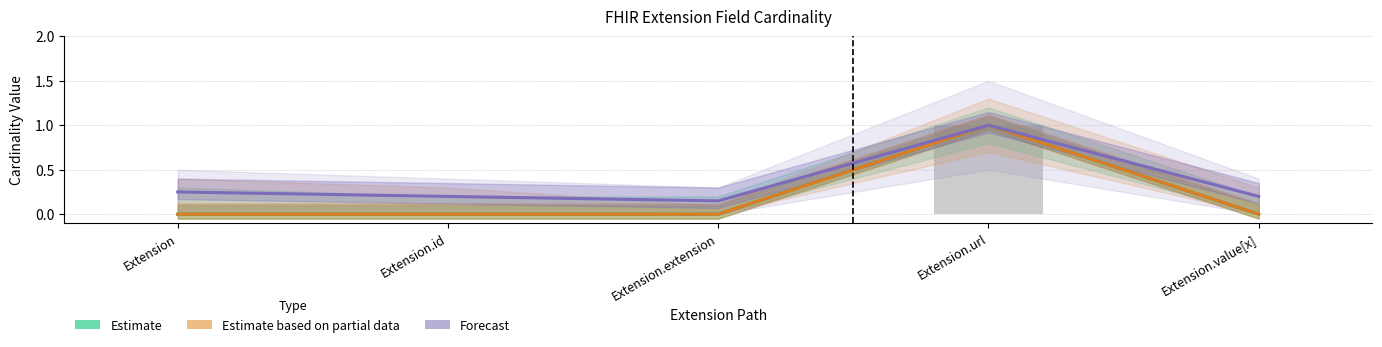

What is the difference between the Estimate based on partial data values at Extension and Extension.url?

1.0